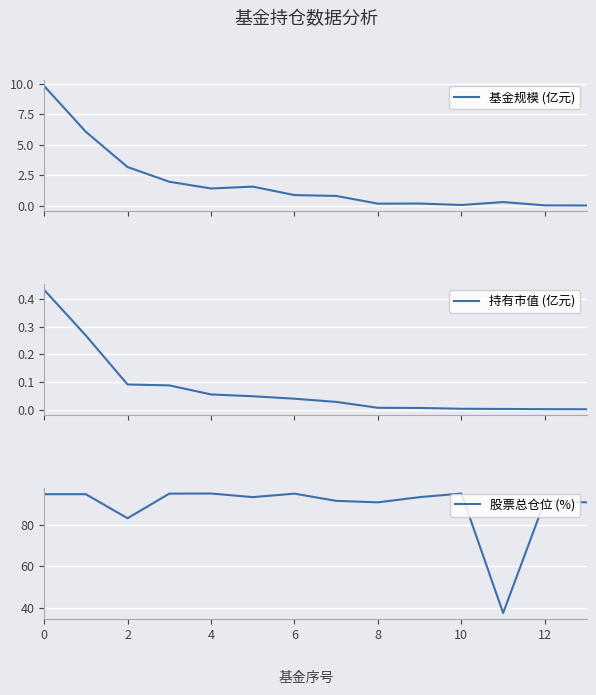

What is the maximum value shown in the chart?

94.8